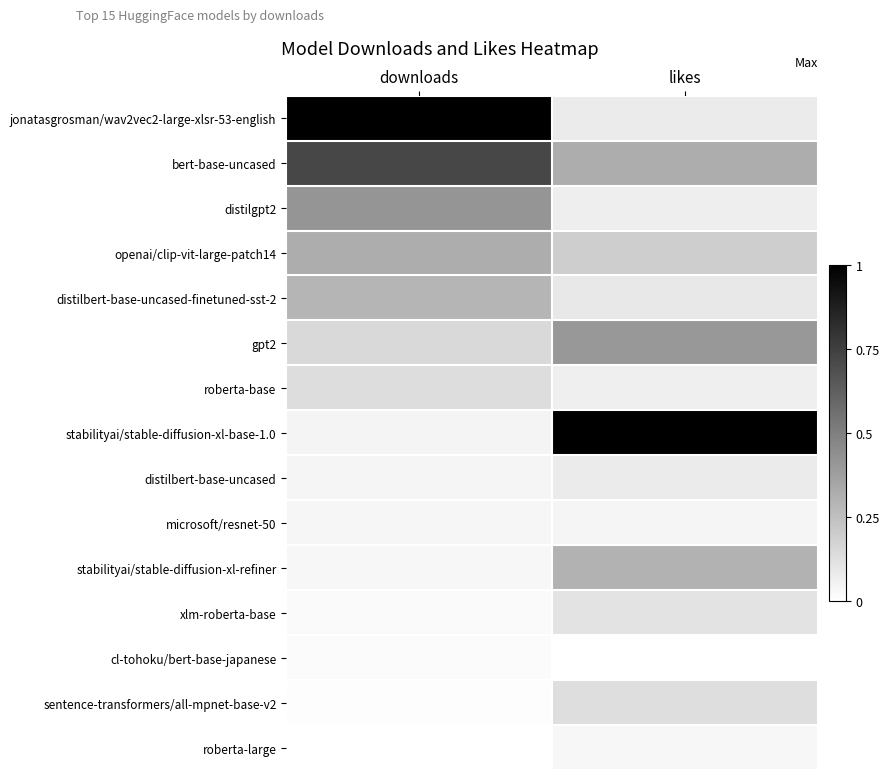

List the series in order of their peak value, lowest first.

cl-tohoku/bert-base-japanese, roberta-large, microsoft/resnet-50, distilbert-base-uncased, xlm-roberta-base, sentence-transformers/all-mpnet-base-v2, roberta-base, distilbert-base-uncased-finetuned-sst-2, stabilityai/stable-diffusion-xl-refiner, openai/clip-vit-large-patch14, gpt2, distilgpt2, bert-base-uncased, jonatasgrosman/wav2vec2-large-xlsr-53-english, stabilityai/stable-diffusion-xl-base-1.0